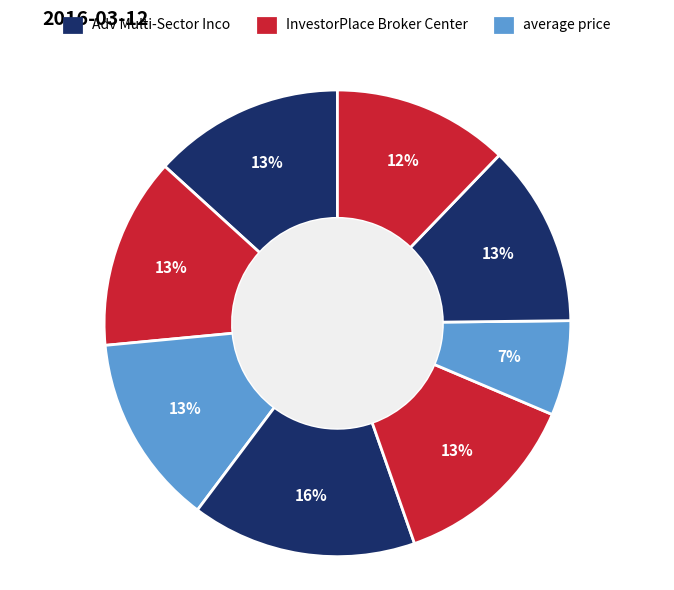

How many segments does this pie chart have?

8